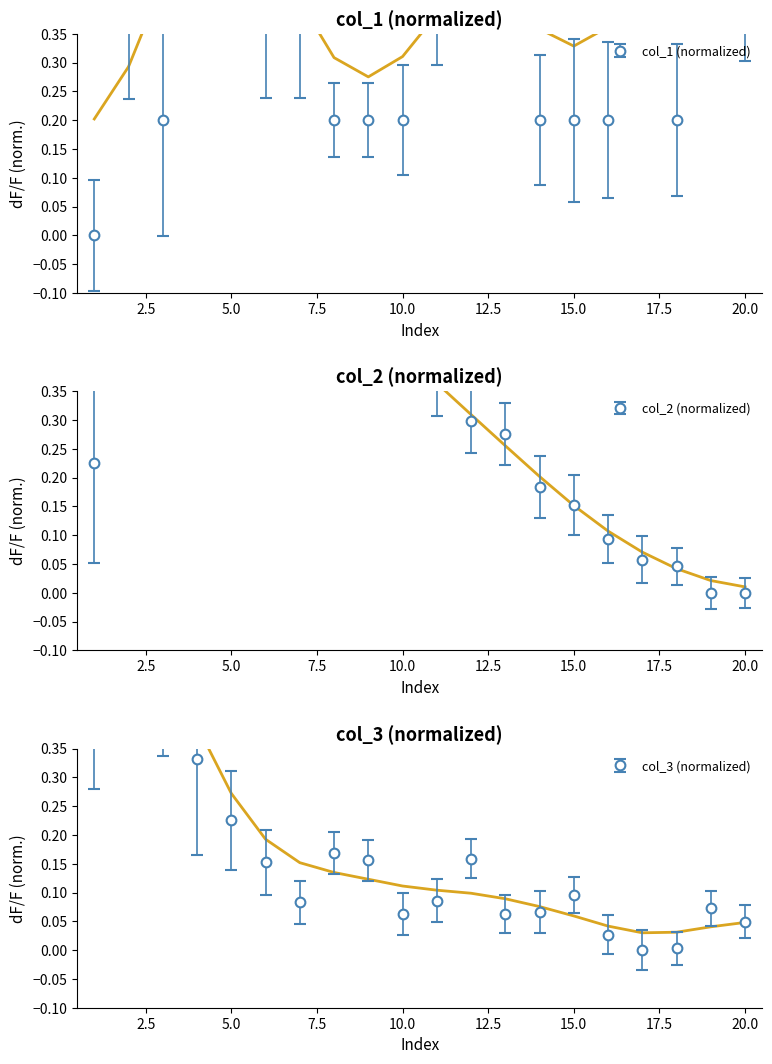

What is the difference between the second highest and second lowest values in the col_2 series?

0.7